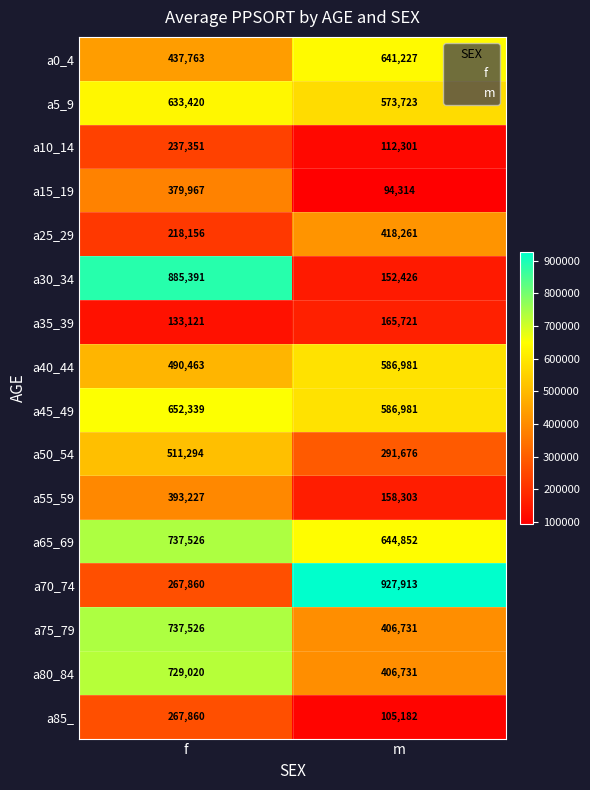

What is the spread (max minus min) of values at f?

752270